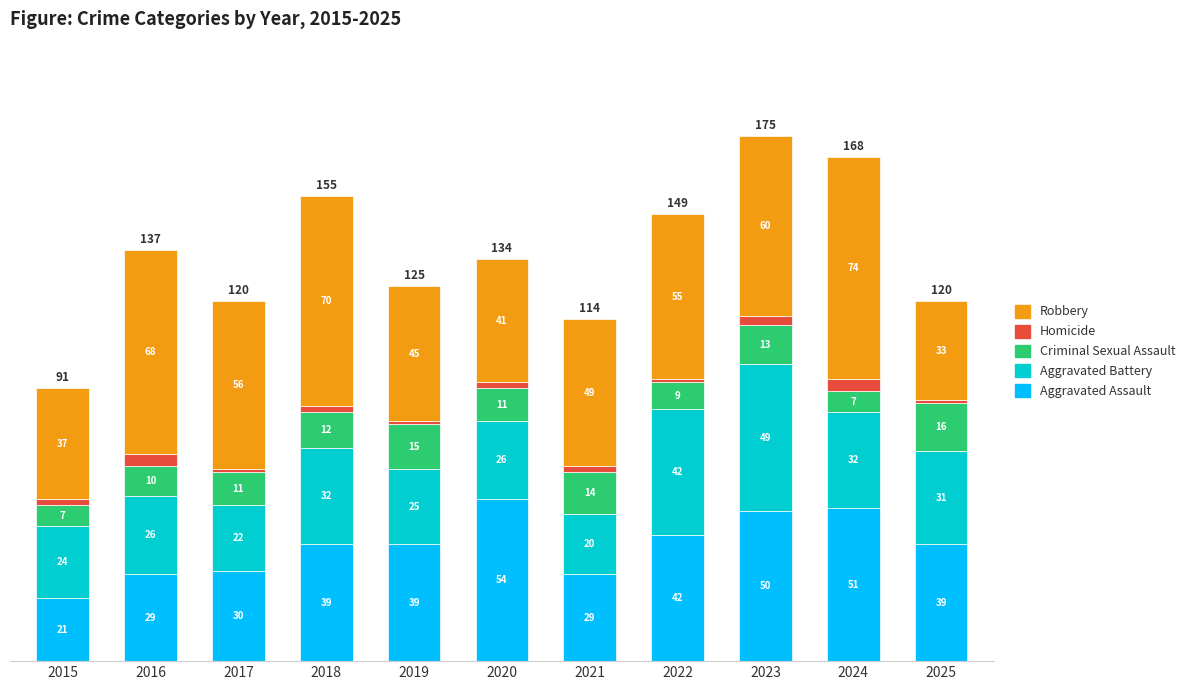

What is the total value across all series at 2018?

155